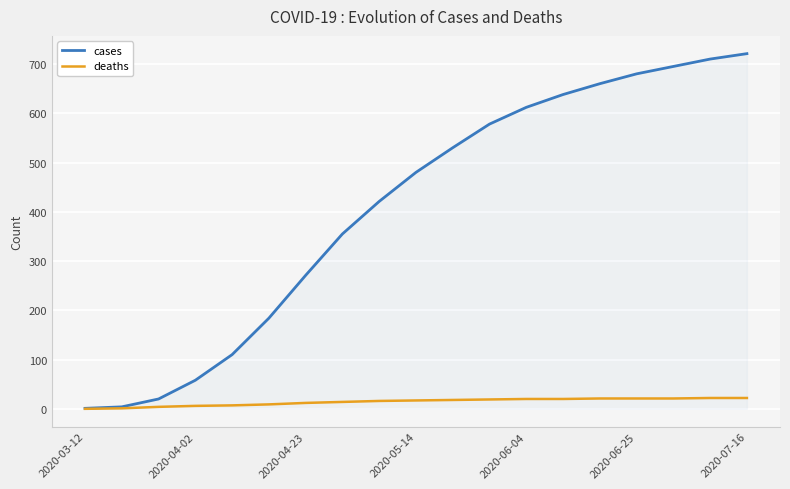

Rank the series by their average value, from lowest to highest.

deaths, cases